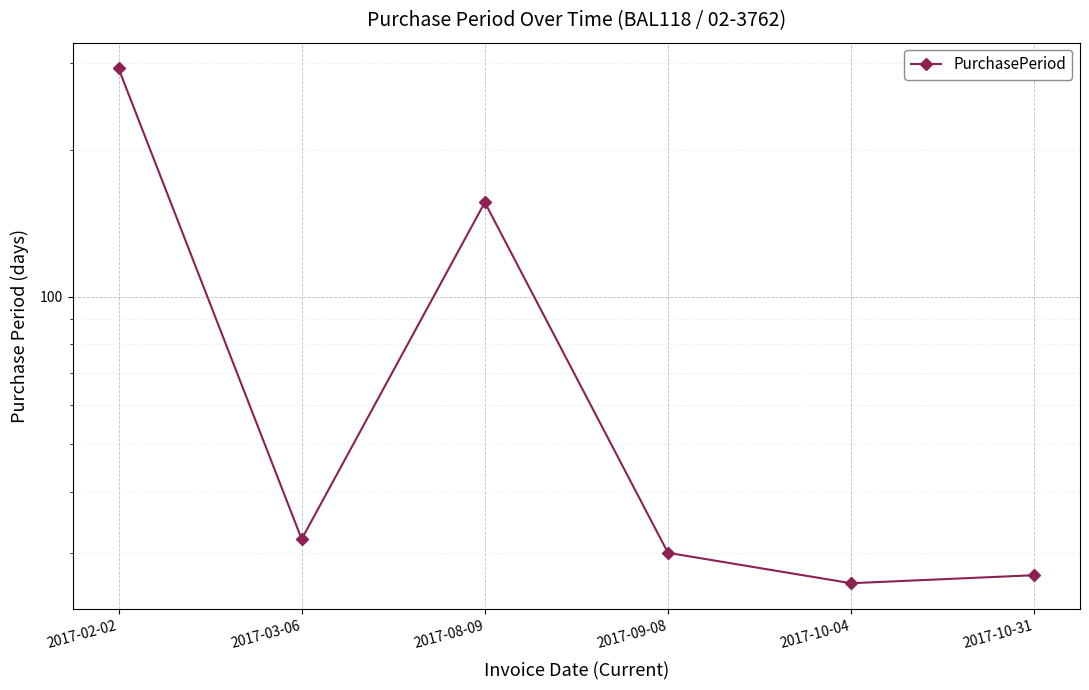

At which label does the data first exceed 32?

2017-02-02